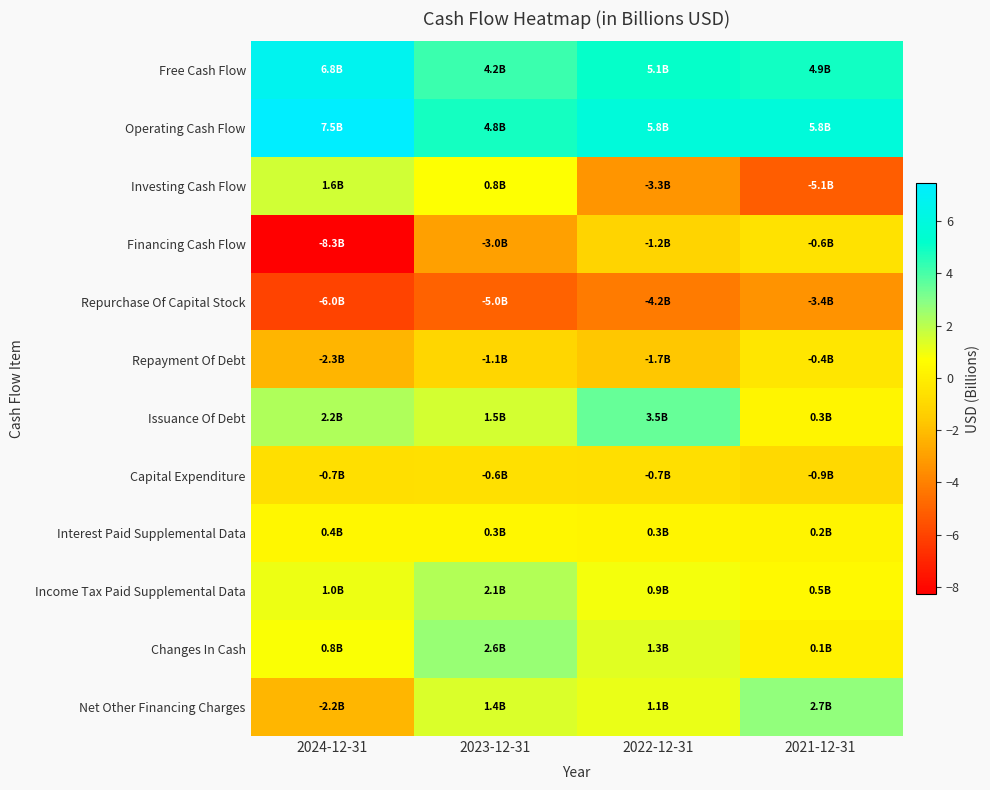

Which has a higher value, 2023-12-31 or 2022-12-31?

2022-12-31